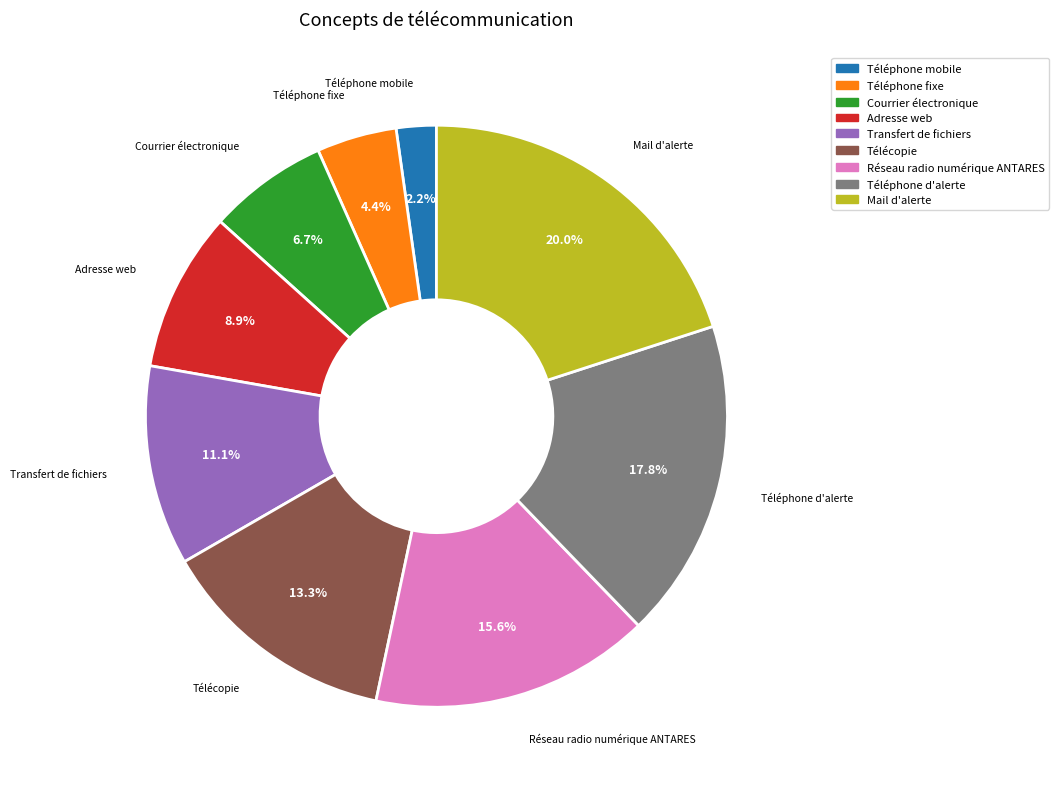

The Télécopie slice represents 19% of the pie. True or false?

False